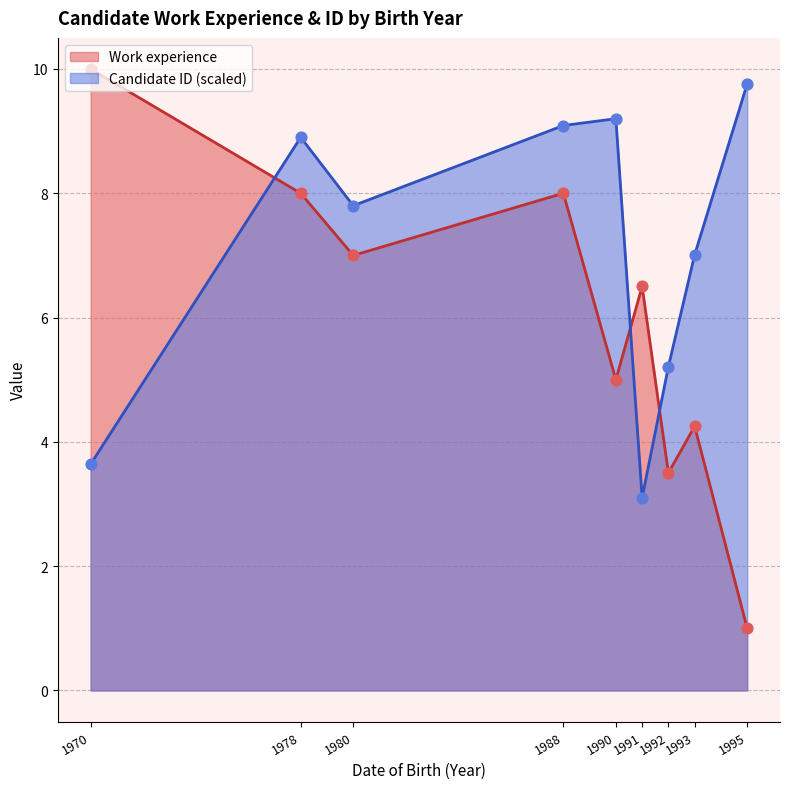

Which series contains the highest Y value?

Work experience